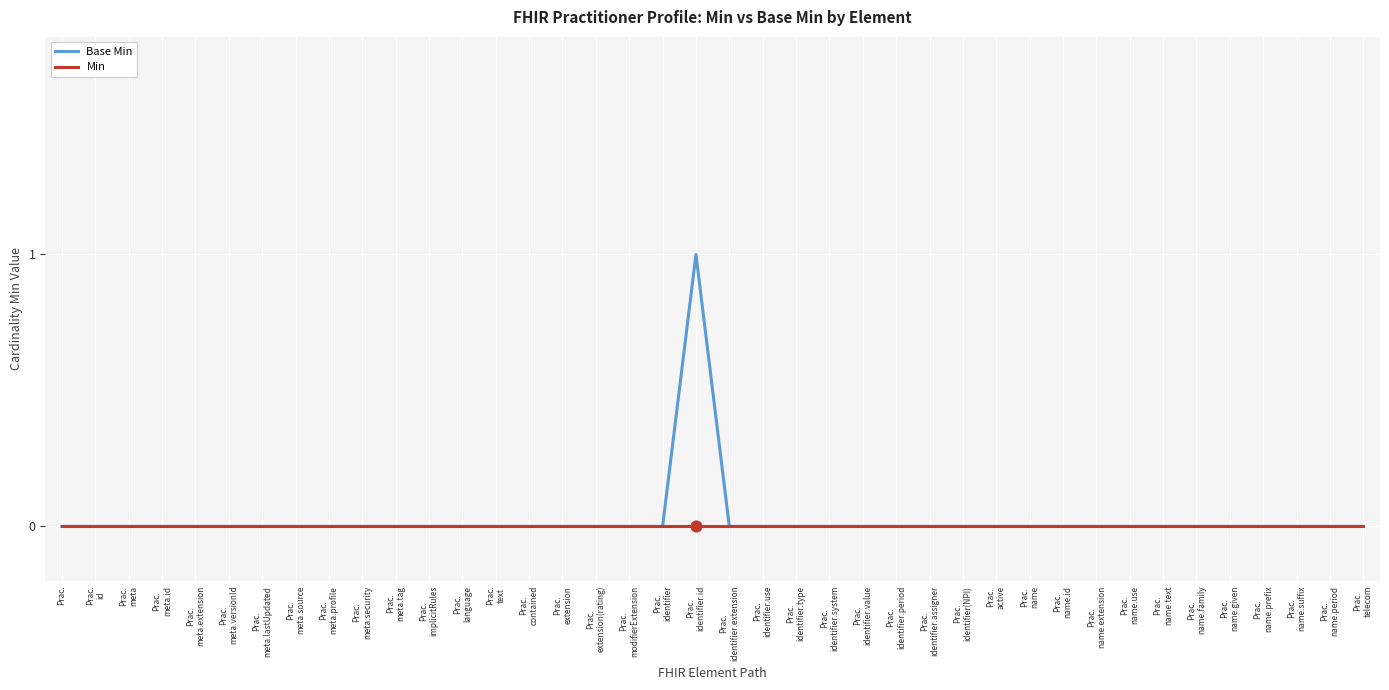

Which series has the largest range (max minus min)?

Base Min